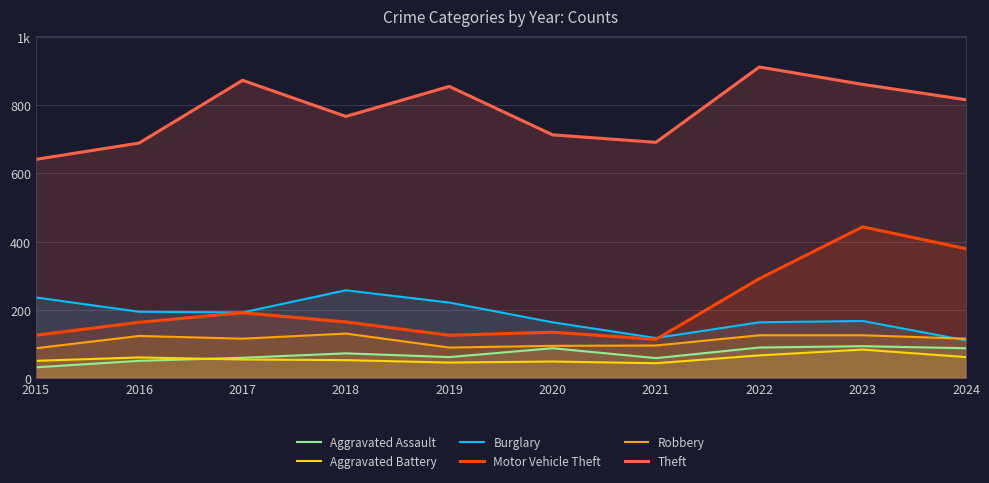

In Aggravated Assault, how many points are higher than both neighbors (excluding endpoints)?

3